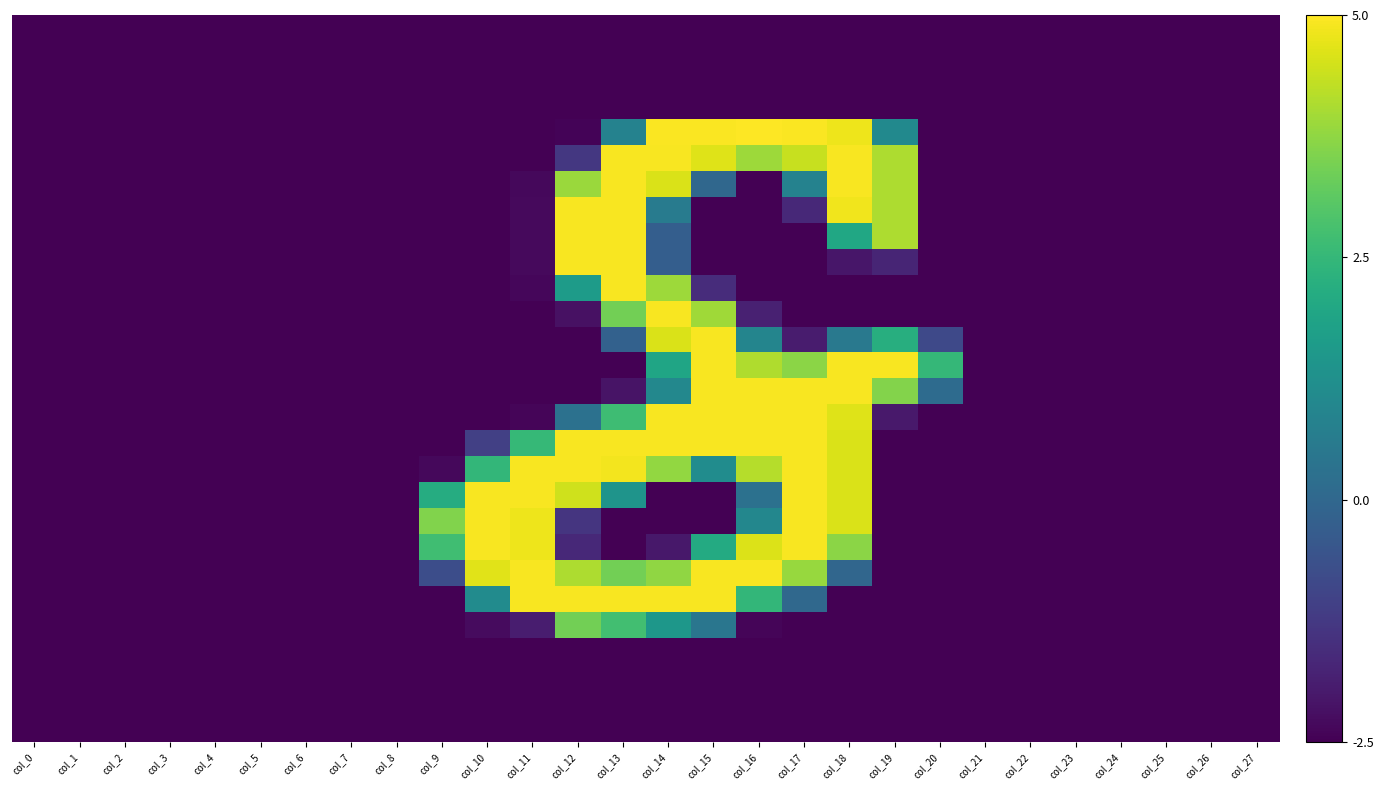

Which category has the highest value across all series?

col_16